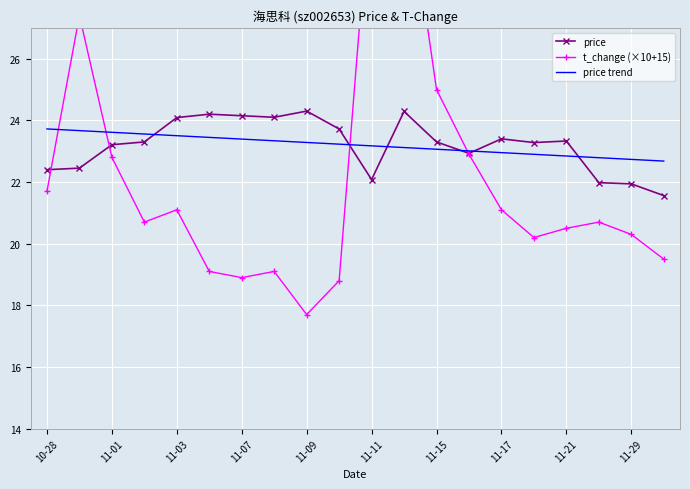

What is the greatest value displayed?

32.3